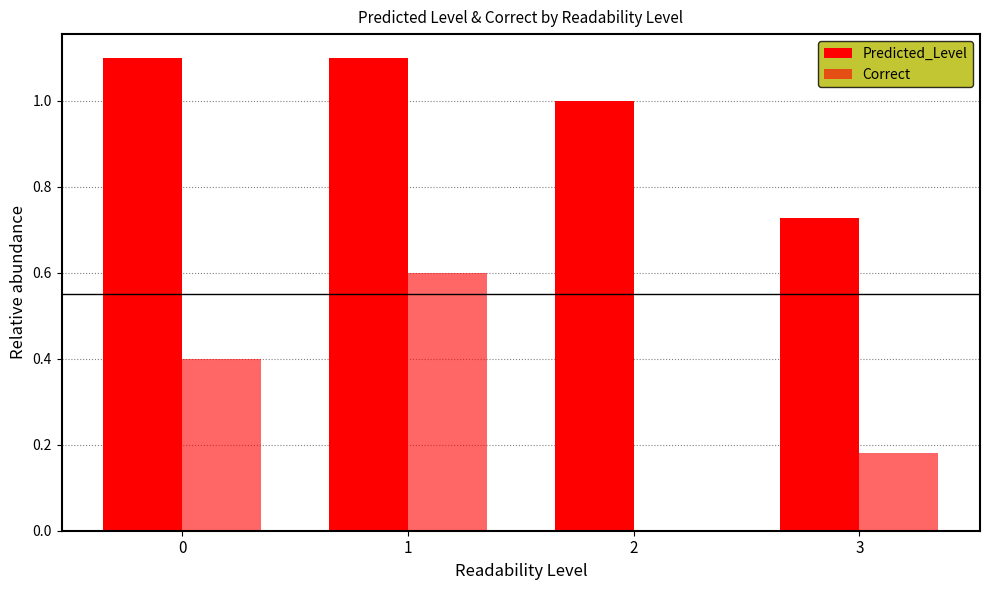

What is the value of the Correct bar at the 4th from the left?

0.2